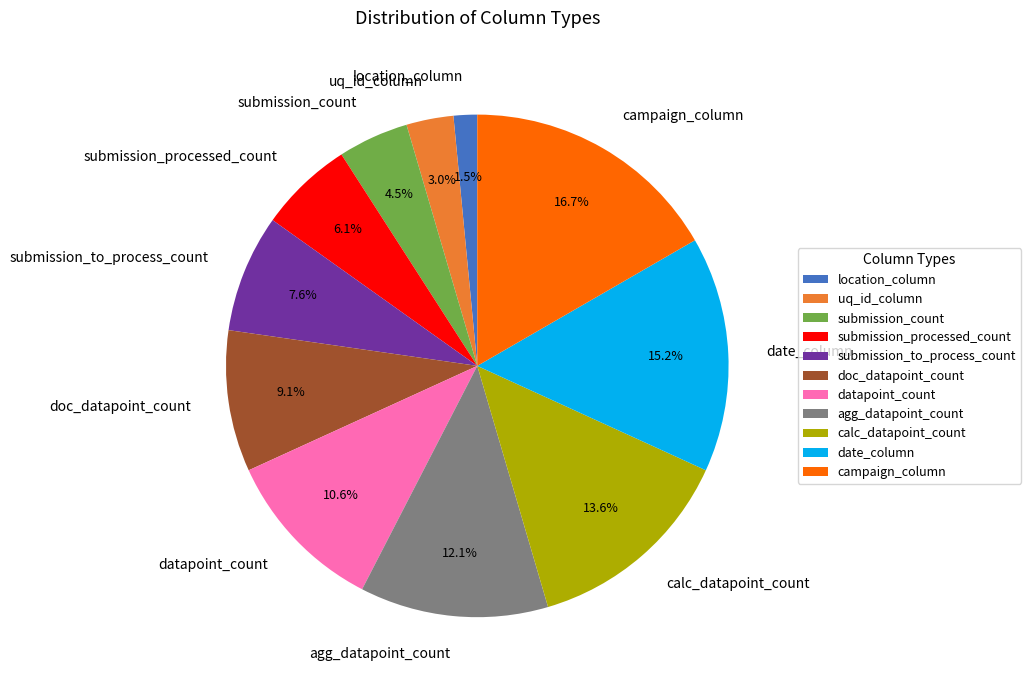

Between uq_id_column and location_column, which is larger?

uq_id_column